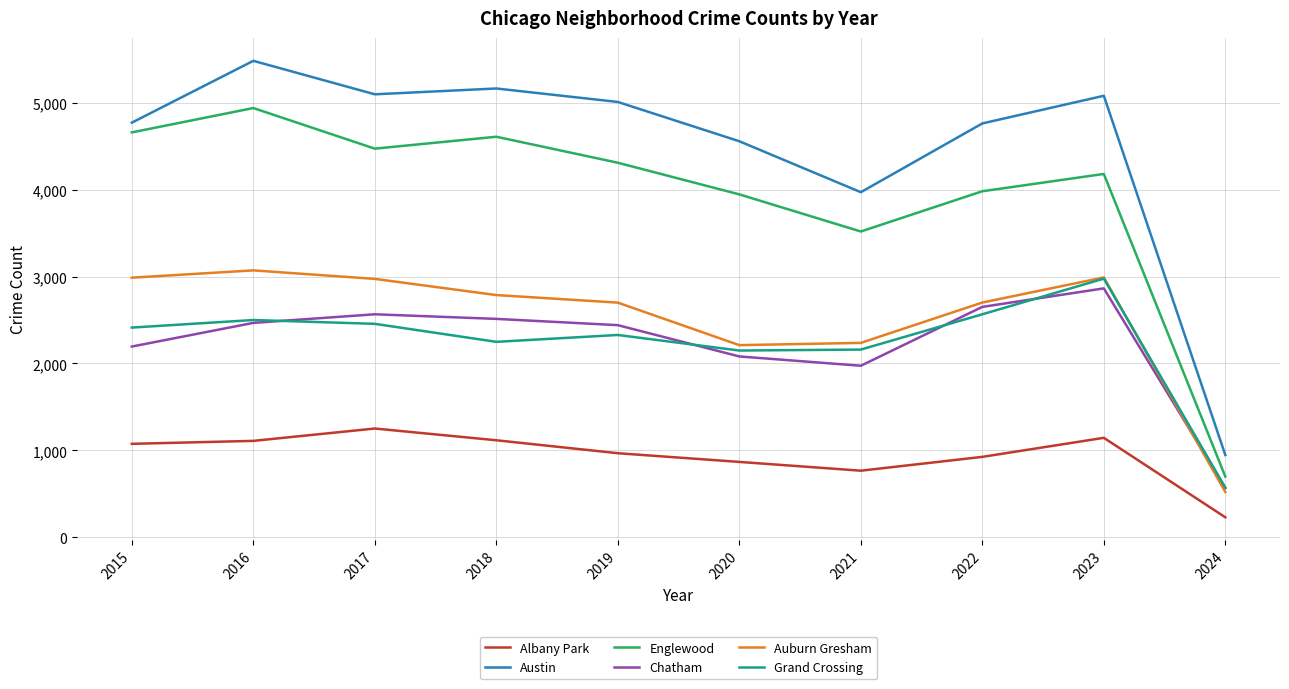

Between 2016 and 2021, which series saw the biggest shift?

Austin